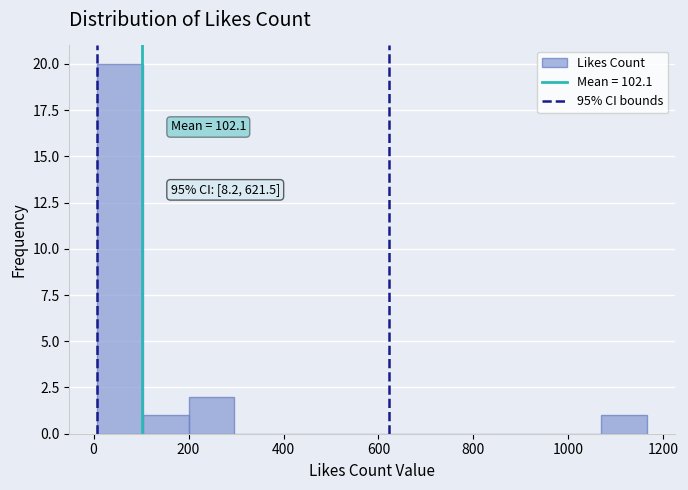

Over which range of the x-axis is the bar tallest?

0 to 100